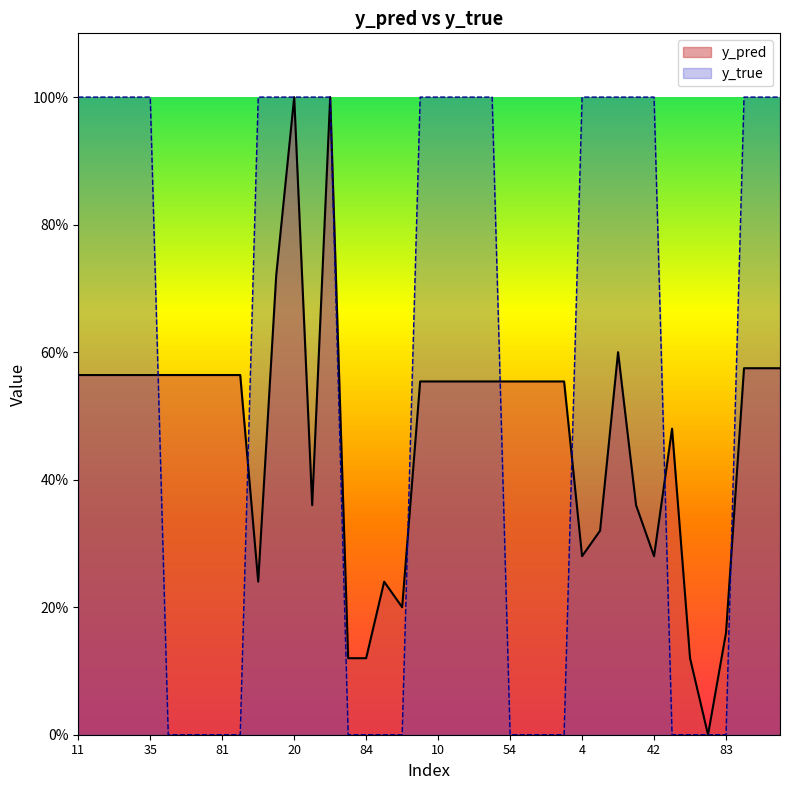

Reading right to left, transcribe all the data shown in this chart.

y_pred: 0.6	0.6	0.6	0.2	0.0	0.1	0.5	0.3	0.4	0.6	0.3	0.3	0.6	0.6	0.6	0.6	0.6	0.6	0.6	0.6	0.6	0.2	0.2	0.1	0.1	1.0	0.4	1.0	0.7	0.2	0.6	0.6	0.6	0.6	0.6	0.6	0.6	0.6	0.6	0.6
y_true: 1.0	1.0	1.0	0.0	0.0	0.0	0.0	1.0	1.0	1.0	1.0	1.0	0.0	0.0	0.0	0.0	1.0	1.0	1.0	1.0	1.0	0.0	0.0	0.0	0.0	1.0	1.0	1.0	1.0	1.0	0.0	0.0	0.0	0.0	0.0	1.0	1.0	1.0	1.0	1.0